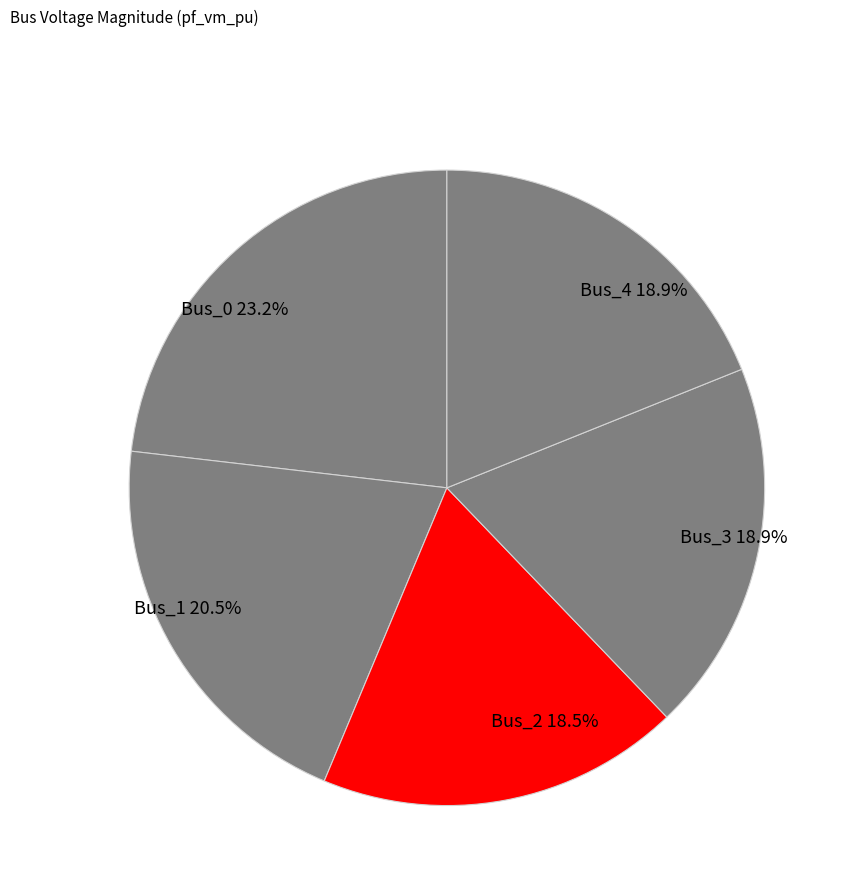

Is Bus_1 the majority of the pie?

No